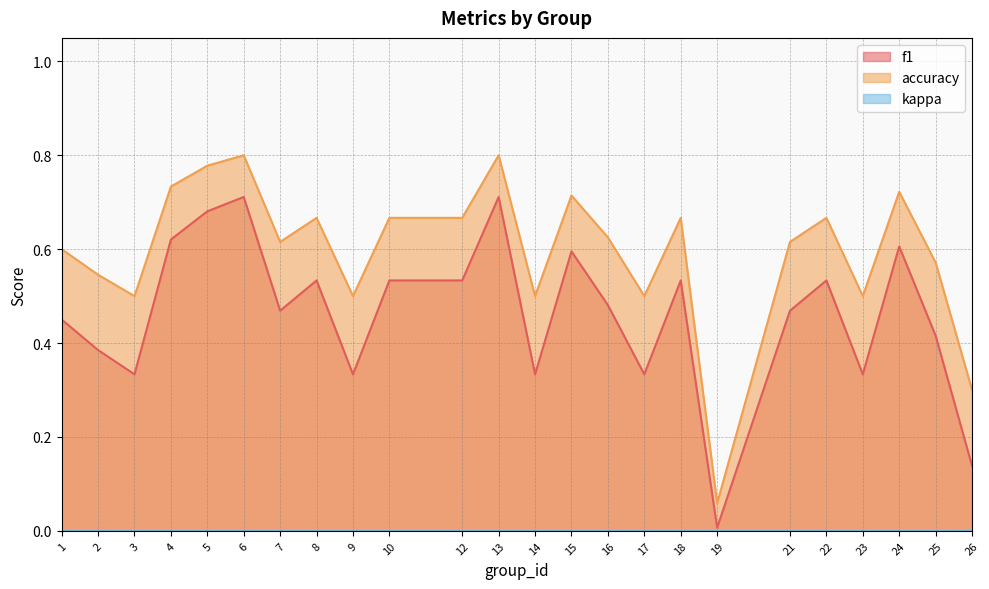

What is the difference between the second highest and minimum values in the f1 series?

0.7